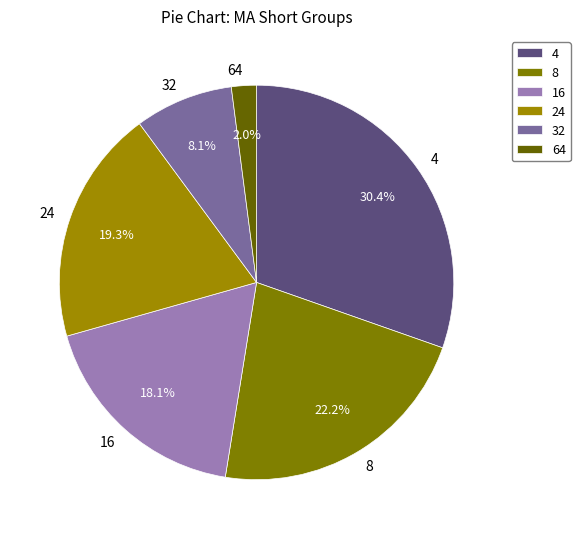

What percentage is the 24 slice, to the nearest percent?

19%